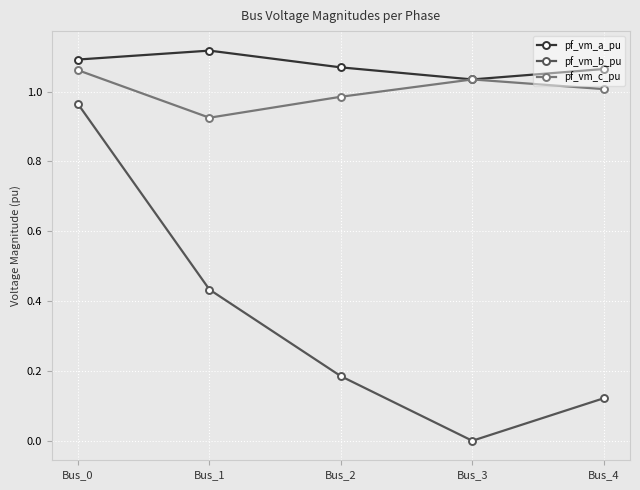

At which category is the sum across all series the highest?

Bus_0